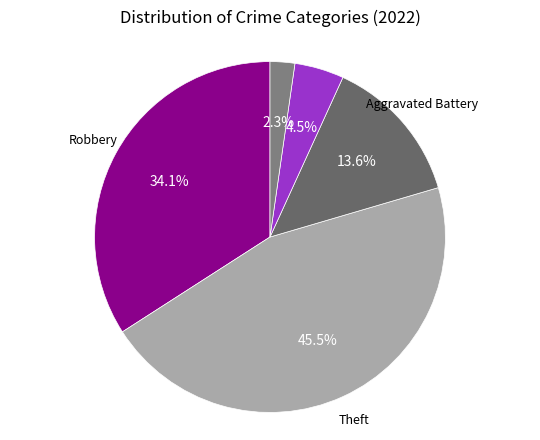

The Homicide slice represents 11% of the pie. True or false?

False